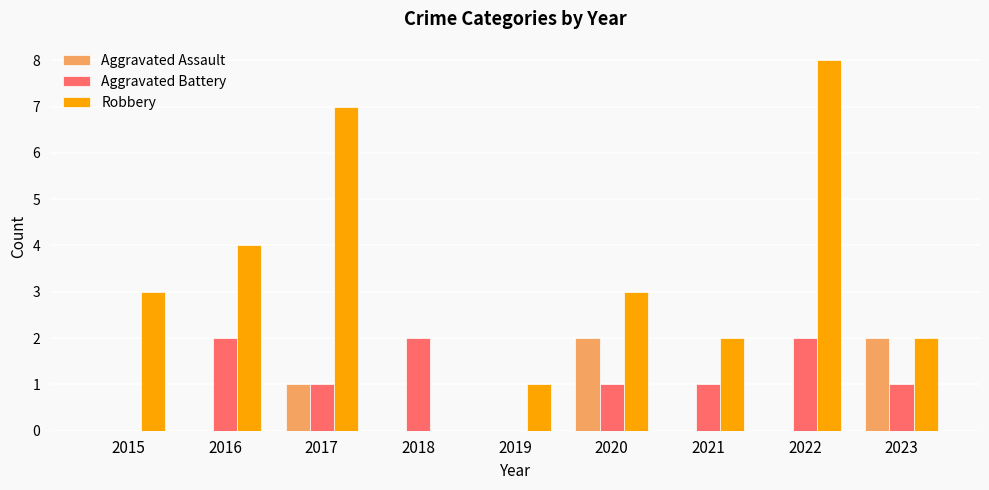

What is the spread (max minus min) of values at 2015?

3